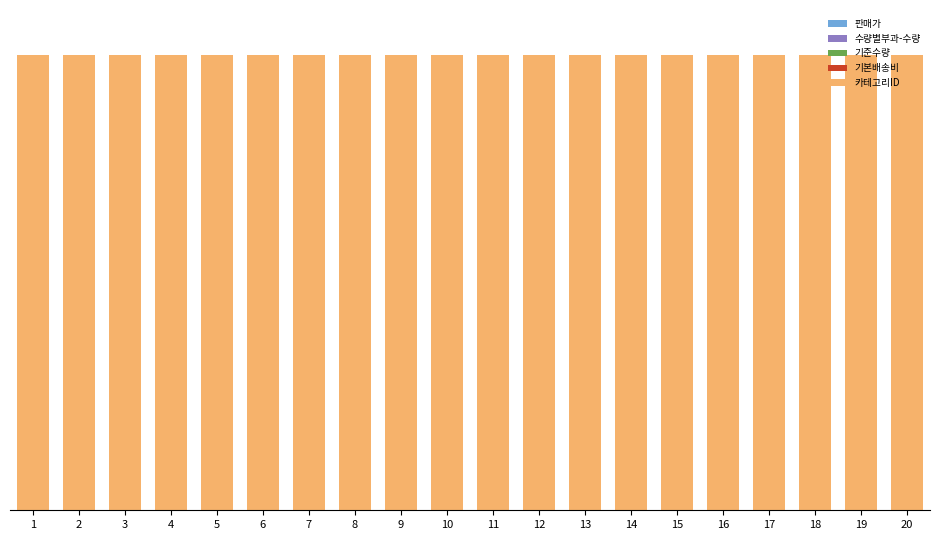

Are the bars grouped side by side (vs. stacked)?

No